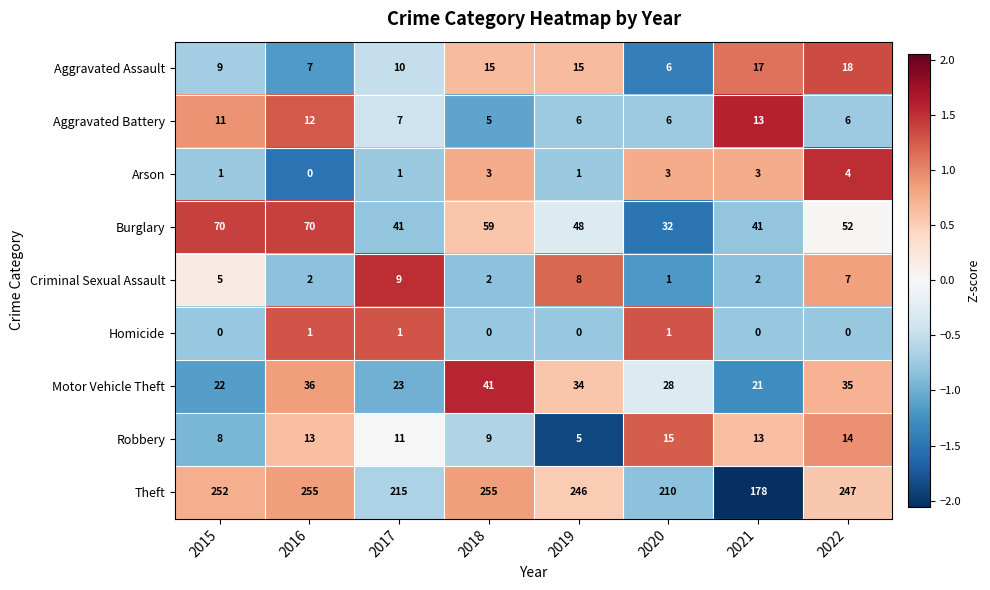

How many series are shown in this chart?

9